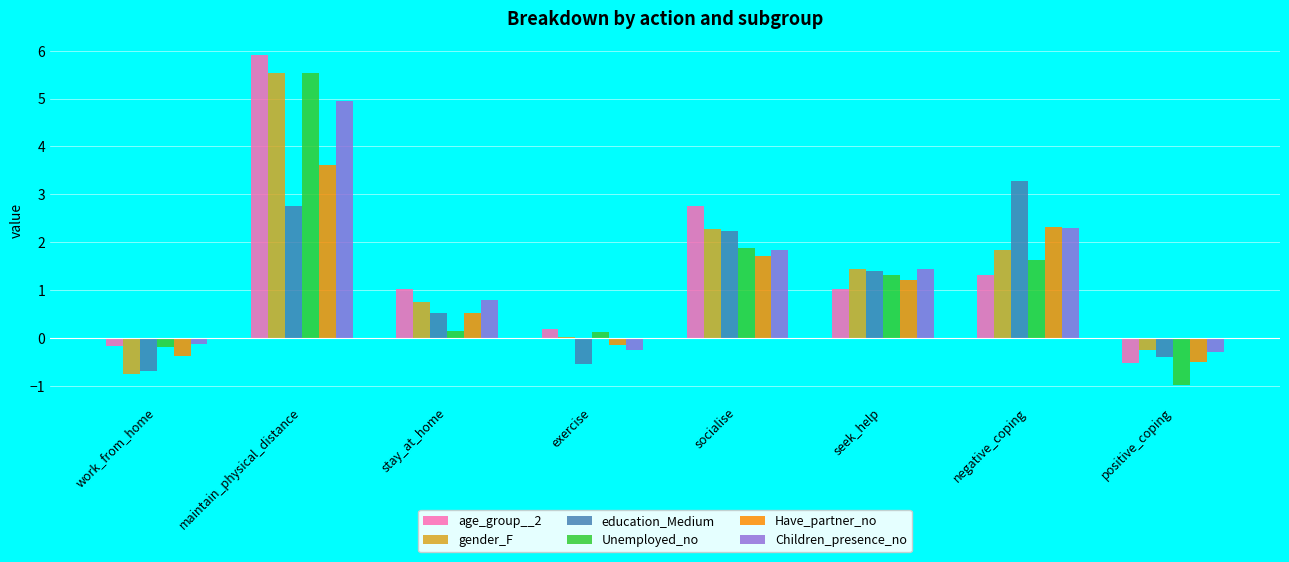

The age_group__2 series shows -0.5 at positive_coping. True or false?

True